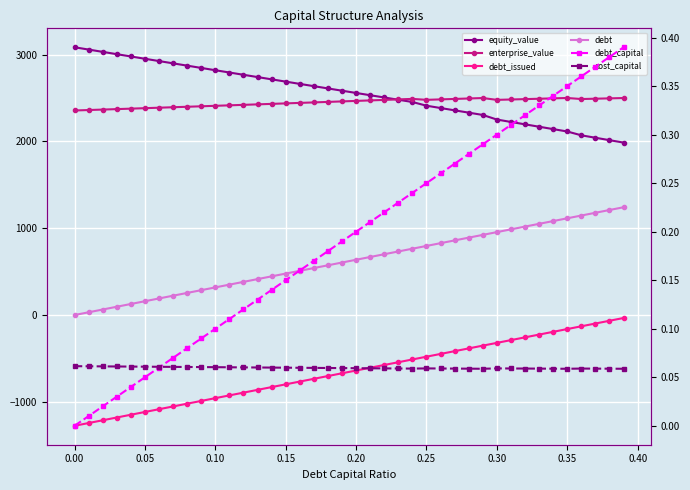

Reading left to right, transcribe all the data shown in this chart.

equity_value: 3085.6	3059.0	3032.4	3005.9	2979.4	2953.0	2926.5	2900.1	2873.7	2847.3	2821.0	2794.7	2768.4	2742.1	2715.8	2689.6	2663.4	2637.3	2611.1	2585.0	2558.9	2532.9	2506.8	2480.8	2454.9	2412.0	2385.4	2358.7	2332.1	2305.5	2252.5	2224.9	2197.4	2169.9	2142.4	2114.9	2070.9	2042.9	2015.0	1987.0
enterprise_value: 2357.0	2362.2	2367.5	2372.9	2378.2	2383.6	2389.0	2394.4	2399.9	2405.4	2410.9	2416.4	2422.0	2427.5	2433.1	2438.8	2444.4	2450.1	2455.8	2461.6	2467.3	2473.1	2478.9	2484.8	2490.7	2479.7	2484.9	2490.1	2495.3	2500.5	2479.4	2483.7	2488.0	2492.3	2496.7	2501.0	2488.9	2492.8	2496.7	2500.6
debt_issued: -1276.2	-1244.3	-1212.5	-1180.7	-1148.8	-1117.0	-1085.1	-1053.2	-1021.4	-989.5	-957.7	-925.9	-894.0	-862.1	-830.3	-798.5	-766.6	-734.8	-702.9	-671.0	-639.2	-607.4	-575.5	-543.6	-511.8	-479.9	-448.1	-416.2	-384.4	-352.6	-320.7	-288.9	-257.0	-225.2	-193.3	-161.4	-129.6	-97.8	-65.9	-34.0
debt: 0.0	31.9	63.7	95.5	127.4	159.2	191.1	222.9	254.8	286.6	318.5	350.4	382.2	414.1	445.9	477.8	509.6	541.5	573.3	605.1	637.0	668.9	700.7	732.5	764.4	796.2	828.1	860.0	891.8	923.6	955.5	987.4	1019.2	1051.0	1082.9	1114.8	1146.6	1178.5	1210.3	1242.2
debt_capital: 0.0	0.0	0.0	0.0	0.0	0.1	0.1	0.1	0.1	0.1	0.1	0.1	0.1	0.1	0.1	0.1	0.2	0.2	0.2	0.2	0.2	0.2	0.2	0.2	0.2	0.2	0.3	0.3	0.3	0.3	0.3	0.3	0.3	0.3	0.3	0.3	0.4	0.4	0.4	0.4
cost_capital: 0.1	0.1	0.1	0.1	0.1	0.1	0.1	0.1	0.1	0.1	0.1	0.1	0.1	0.1	0.1	0.1	0.1	0.1	0.1	0.1	0.1	0.1	0.1	0.1	0.1	0.1	0.1	0.1	0.1	0.1	0.1	0.1	0.1	0.1	0.1	0.1	0.1	0.1	0.1	0.1